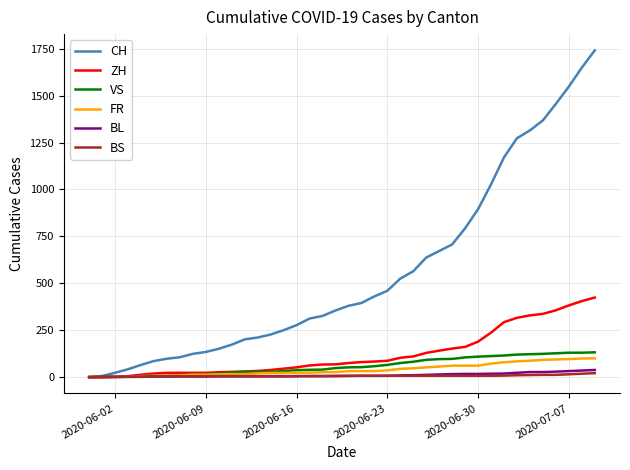

Which series has the largest range (max minus min)?

CH